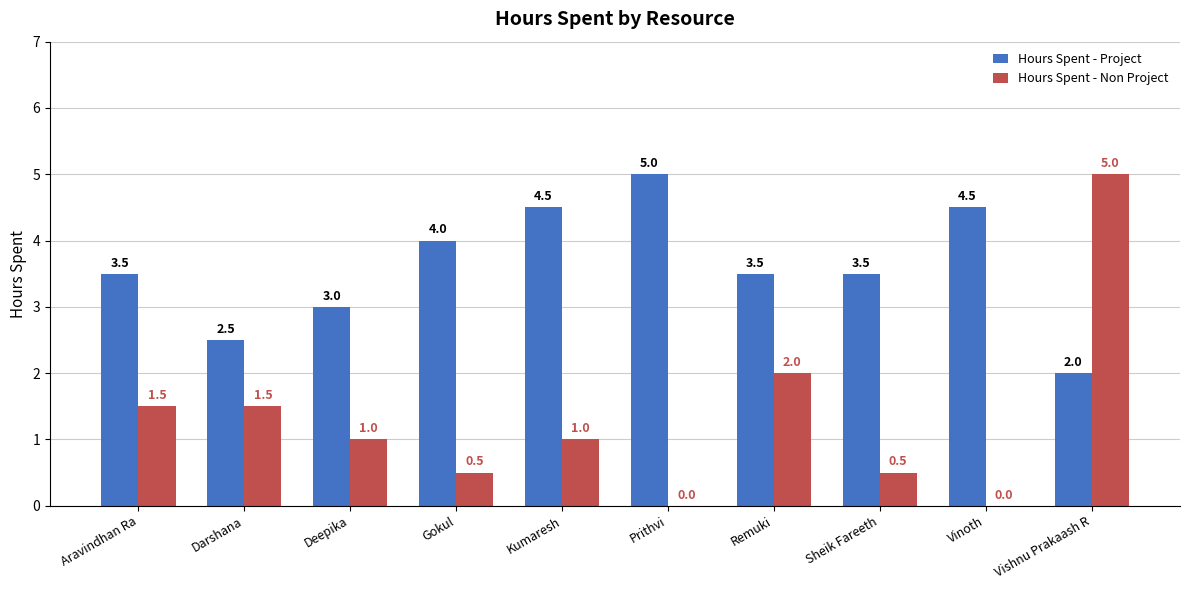

What are all the series names shown in the legend?

Hours Spent - Project, Hours Spent - Non Project